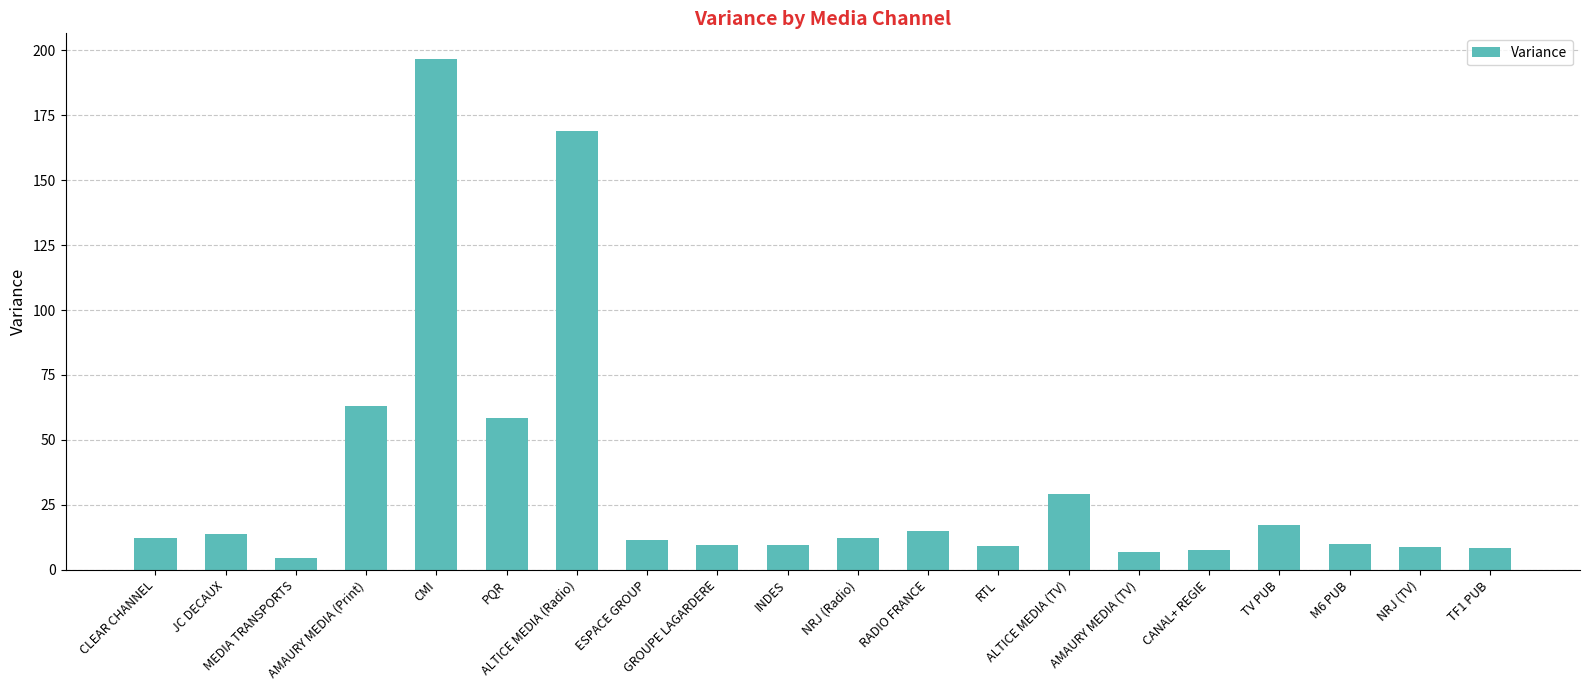

What is the change in value from INDES to RTL?

-0.5